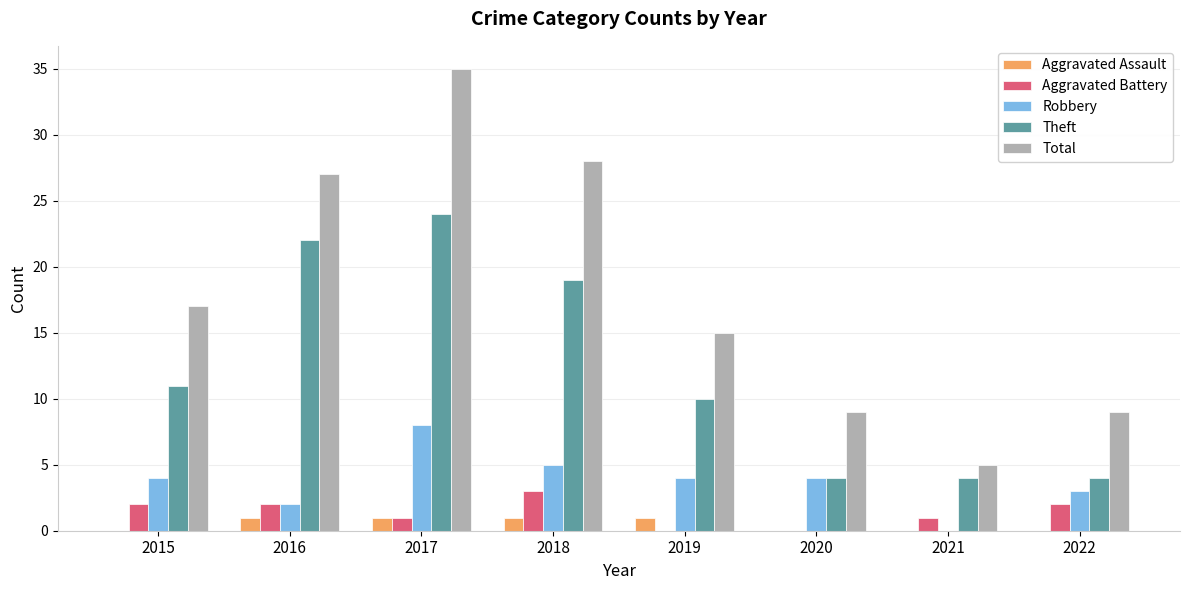

What is the approximate value of Robbery at 2019?

4